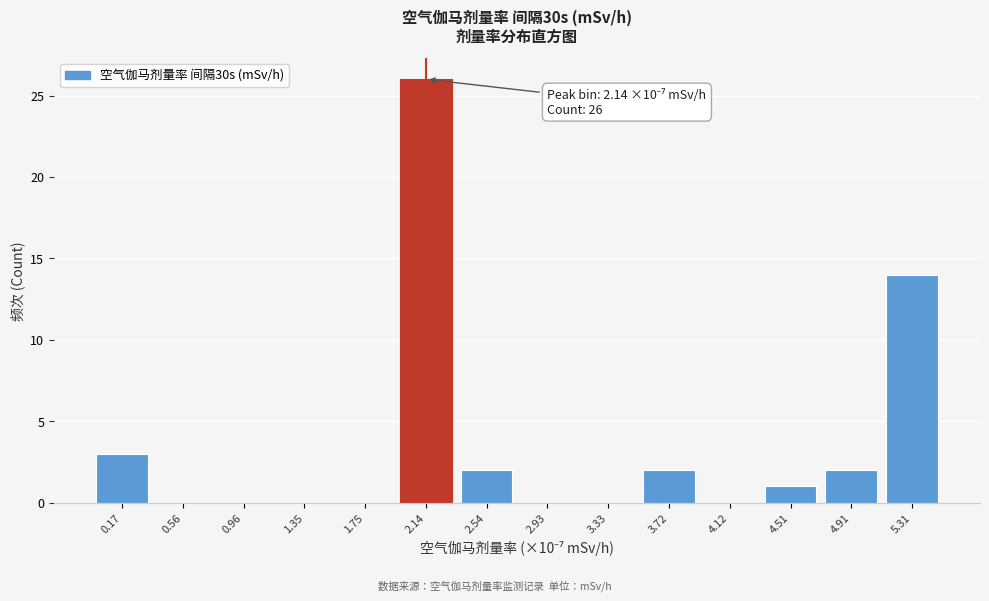

Over which range of the x-axis is the bar tallest?

2.00 to 2.35